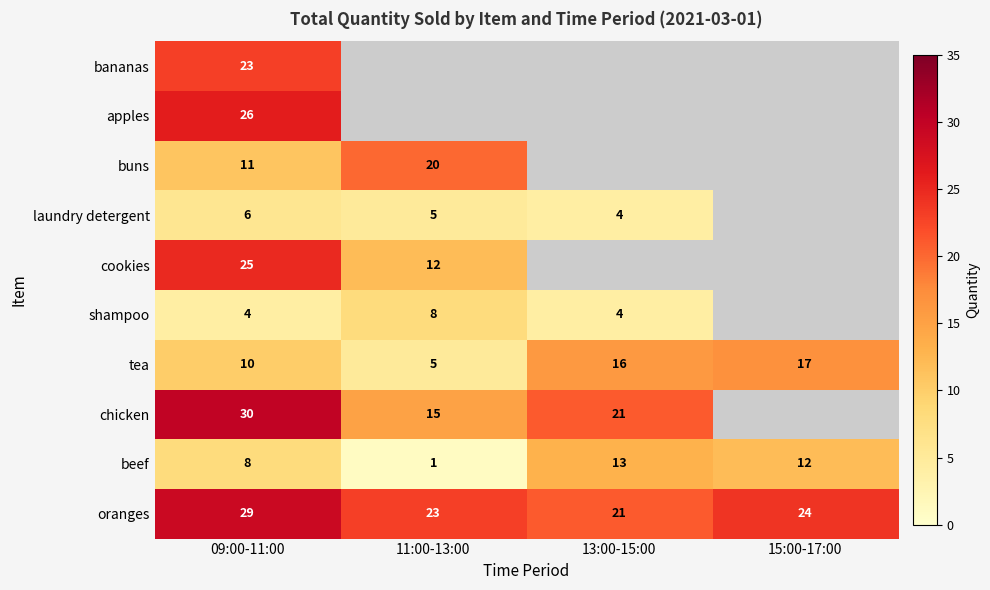

What is the spread (max minus min) of values at 11:00-13:00?

22.0